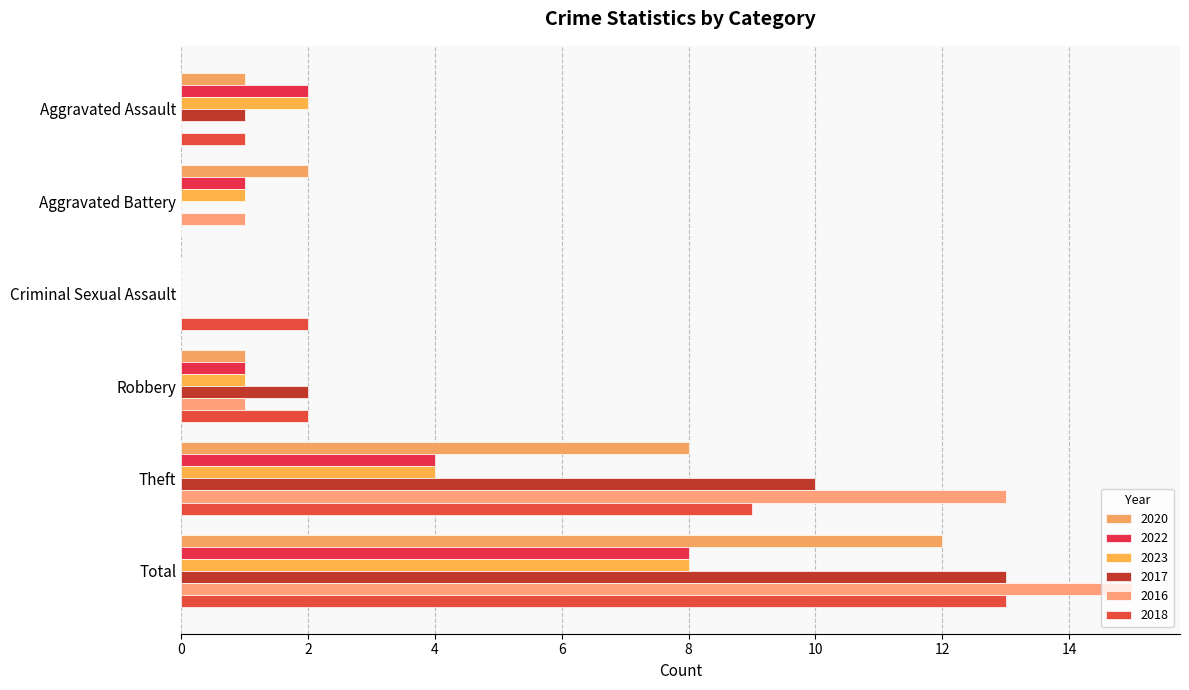

Reading left to right, what are all the values shown in this chart?

2020: 1	2	0	1	8	12
2022: 2	1	0	1	4	8
2023: 2	1	0	1	4	8
2017: 1	0	0	2	10	13
2016: 0	1	0	1	13	15
2018: 1	0	2	2	9	13